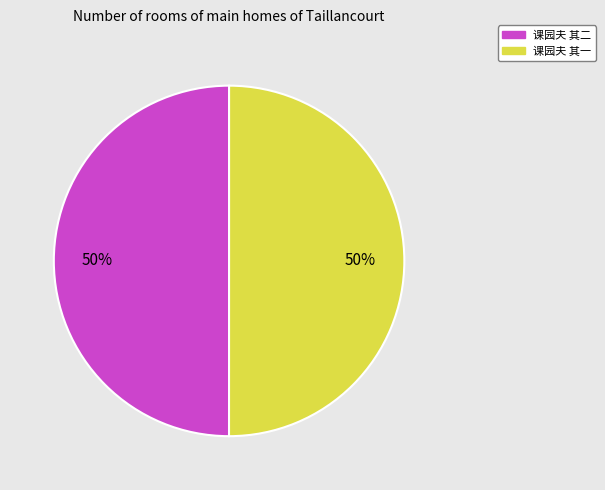

Combined, do 课园夫 其二 and 课园夫 其一 account for over 50%?

Yes